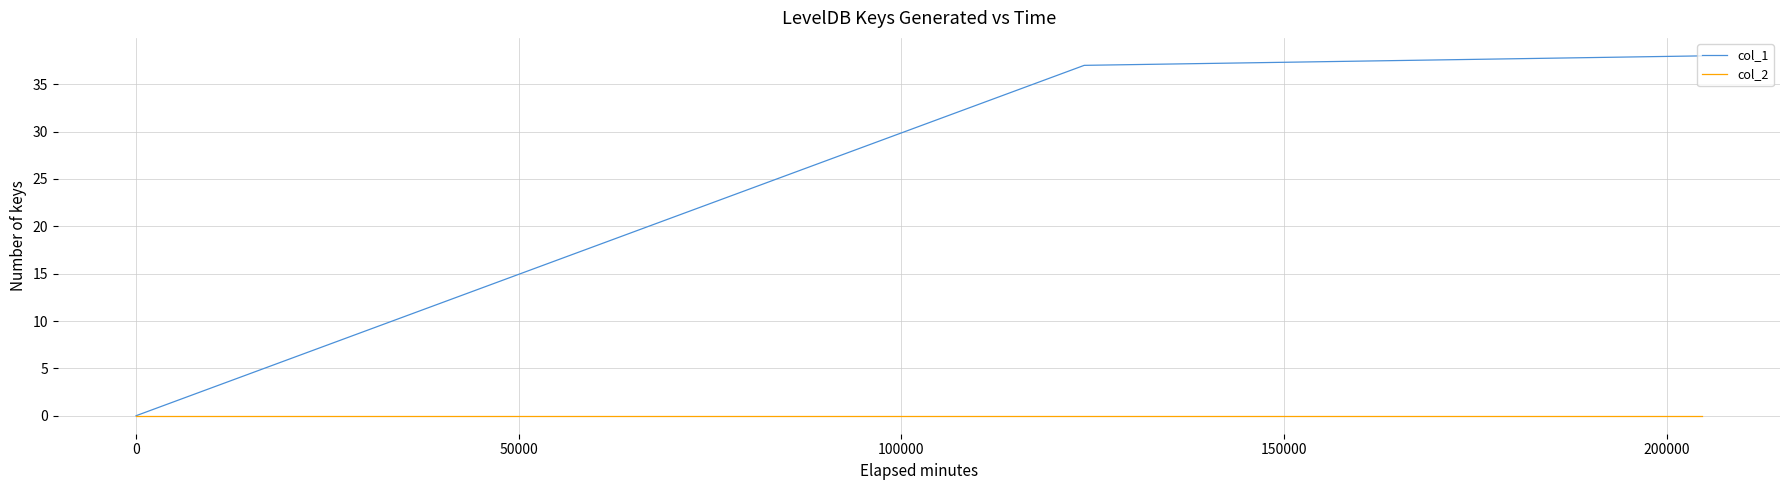

Which series has the largest total across all categories?

col_1